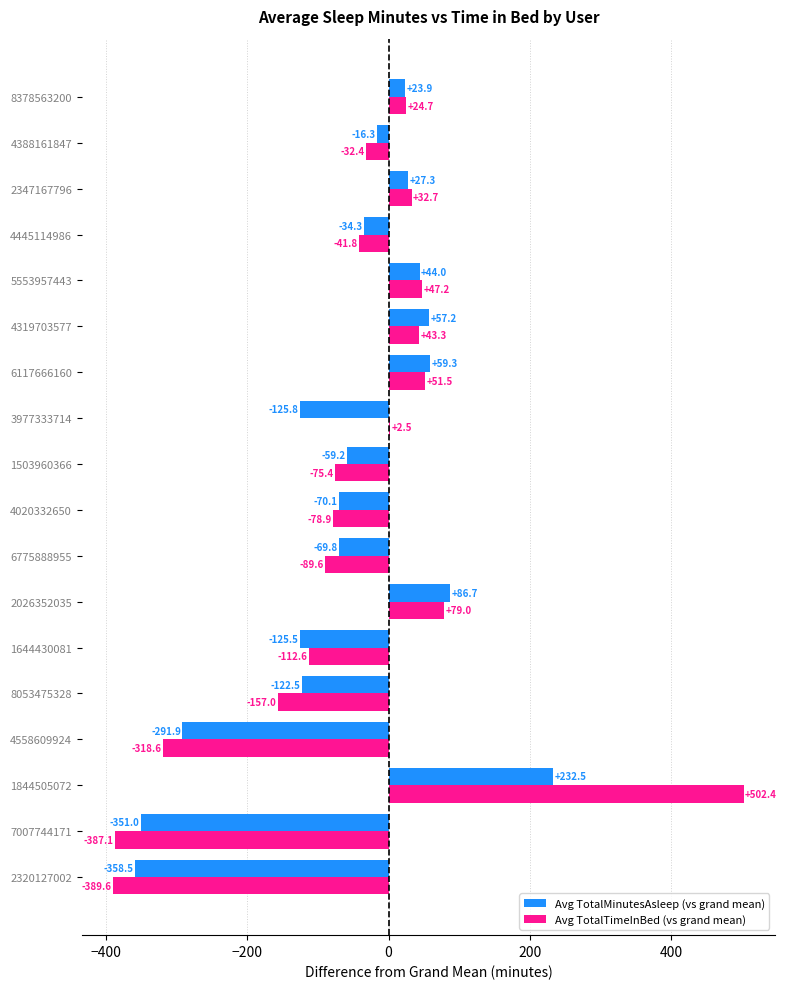

What is the total value across all series at 2320127002?

-748.1